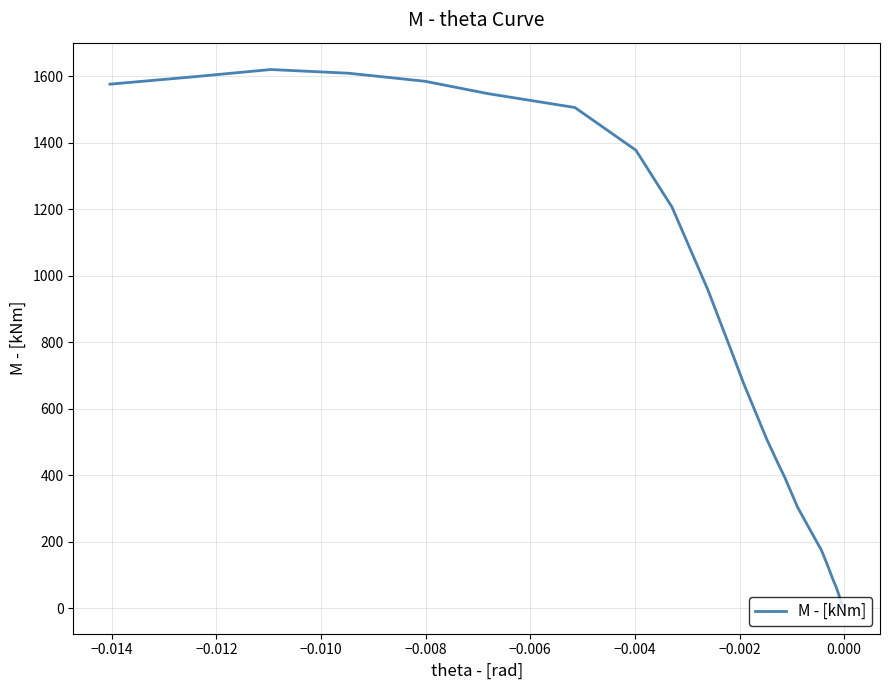

How many values exceed 509?

13